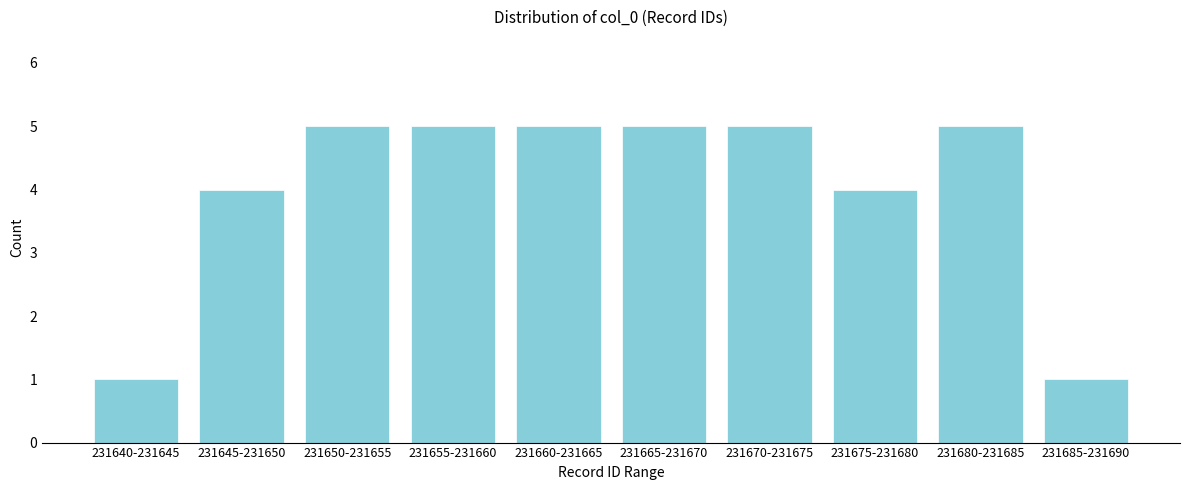

Reading right to left, what are all the values shown in this chart?

1	5	4	5	5	5	5	5	4	1